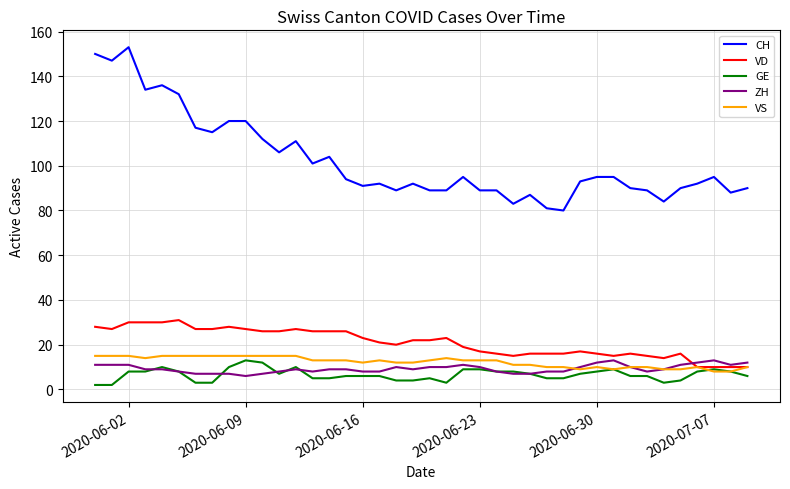

Which series has the largest total across all categories?

CH